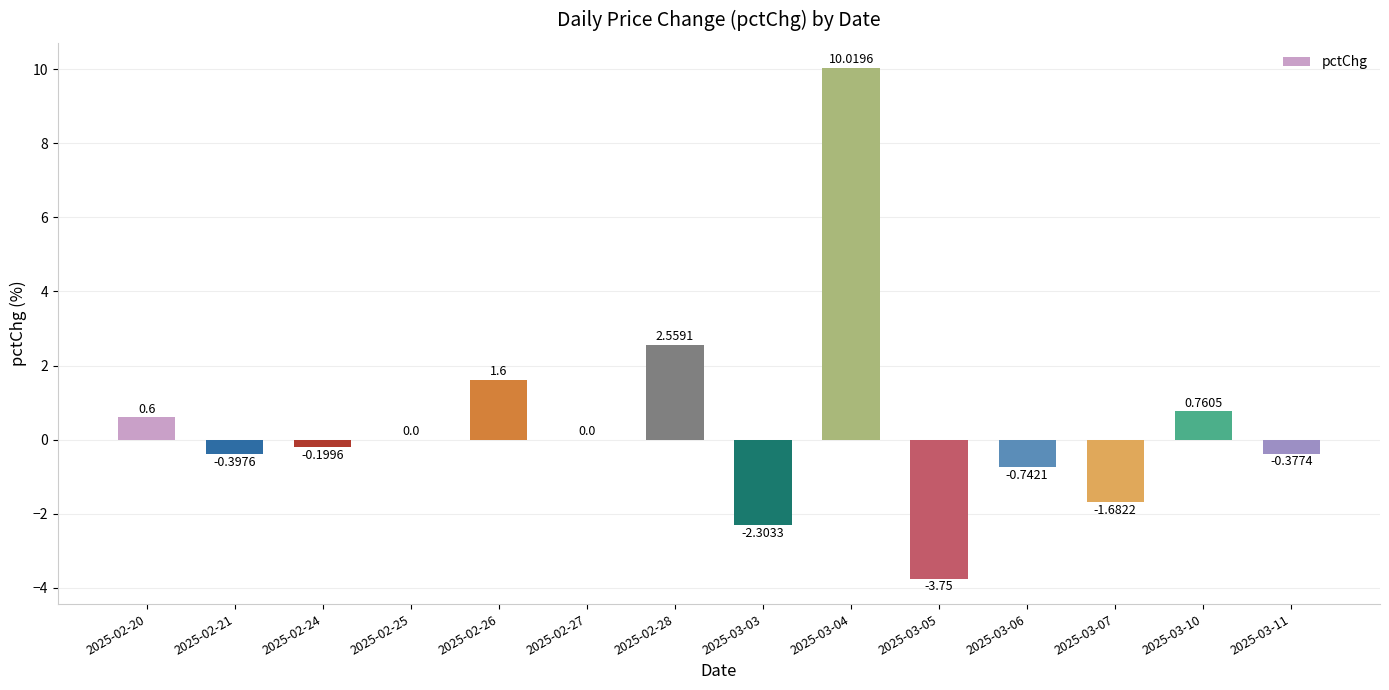

Which has a higher value, 2025-03-07 or 2025-03-03?

2025-03-07